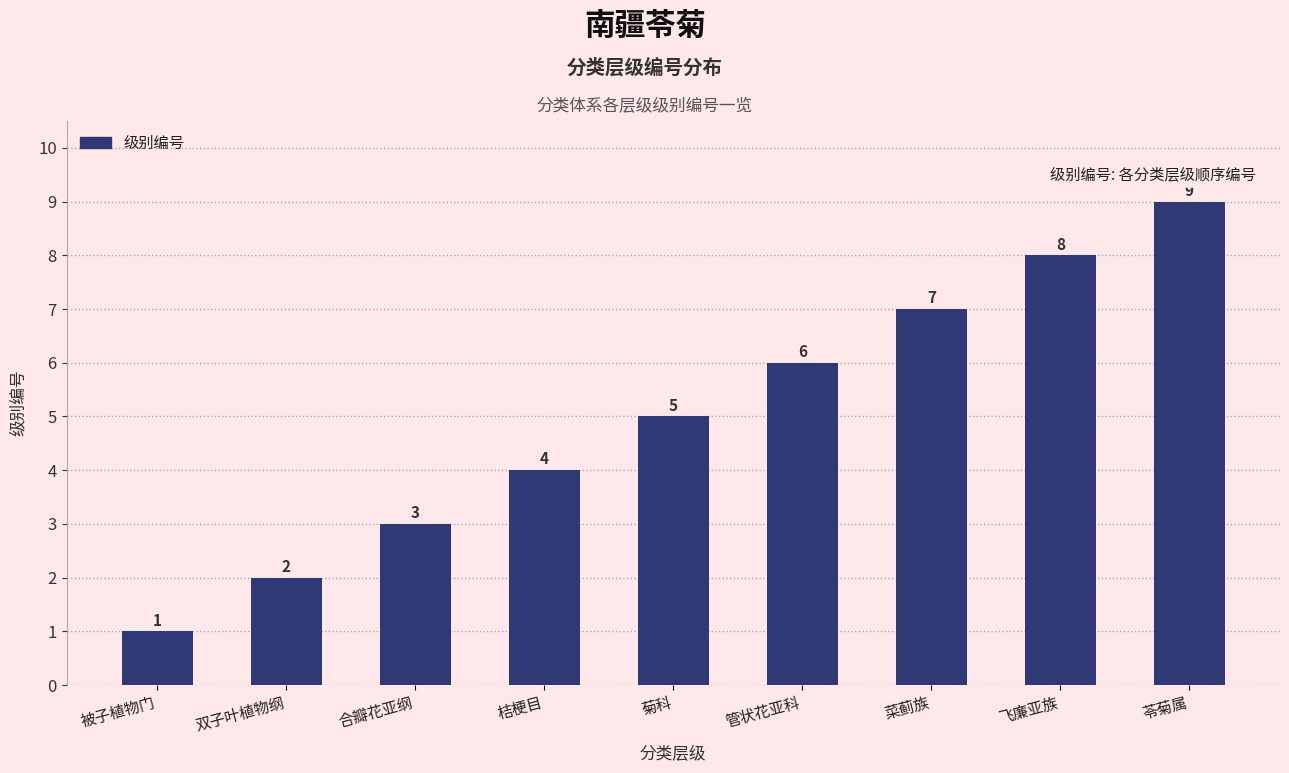

What is the label of the 5th bar from the right?

菊科